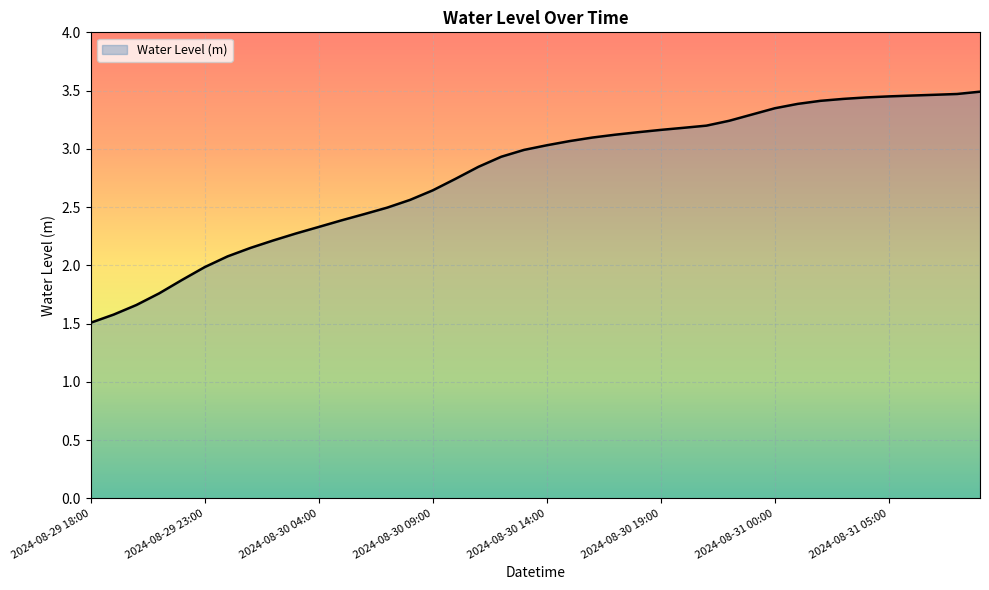

What is the smallest value displayed?

1.5